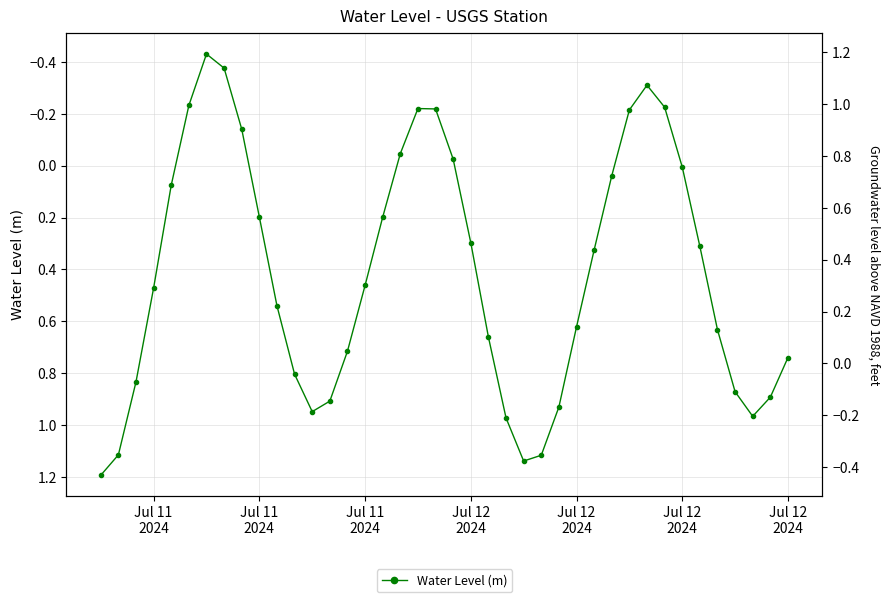

Reading right to left, transcribe all the data shown in this chart.

0.7	0.9	1.0	0.9	0.6	0.3	0.0	-0.2	-0.3	-0.2	0.0	0.3	0.6	0.9	1.1	1.1	1.0	0.7	0.3	-0.0	-0.2	-0.2	-0.0	0.2	0.5	0.7	0.9	0.9	0.8	0.5	0.2	-0.1	-0.4	-0.4	-0.2	0.1	0.5	0.8	1.1	1.2